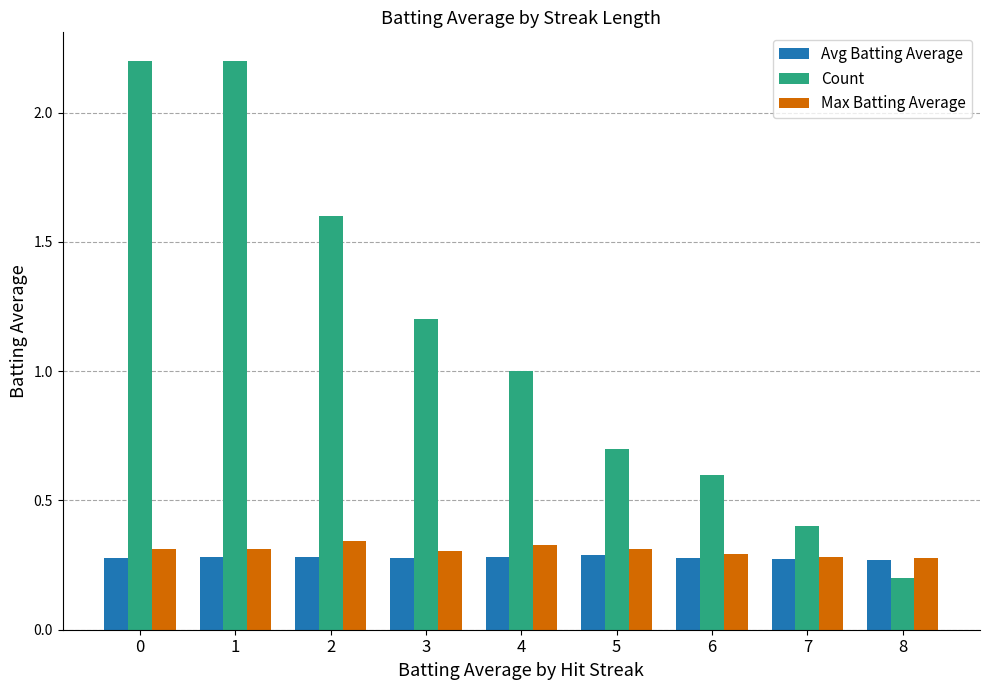

The value of Count at 6 is 0.3. True or false?

False